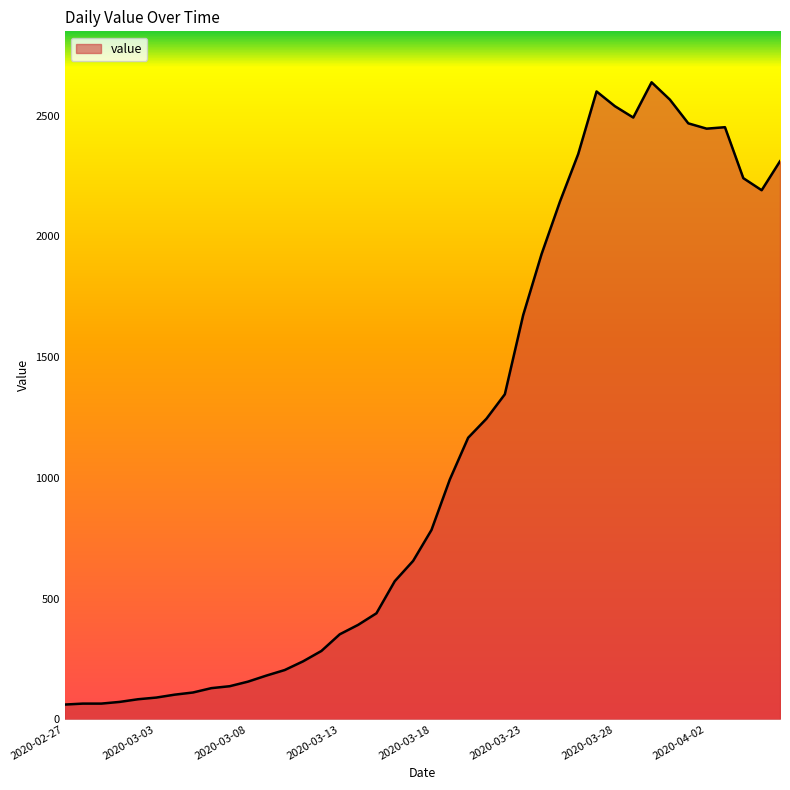

Does the chart display data point markers on the line(s)?

No